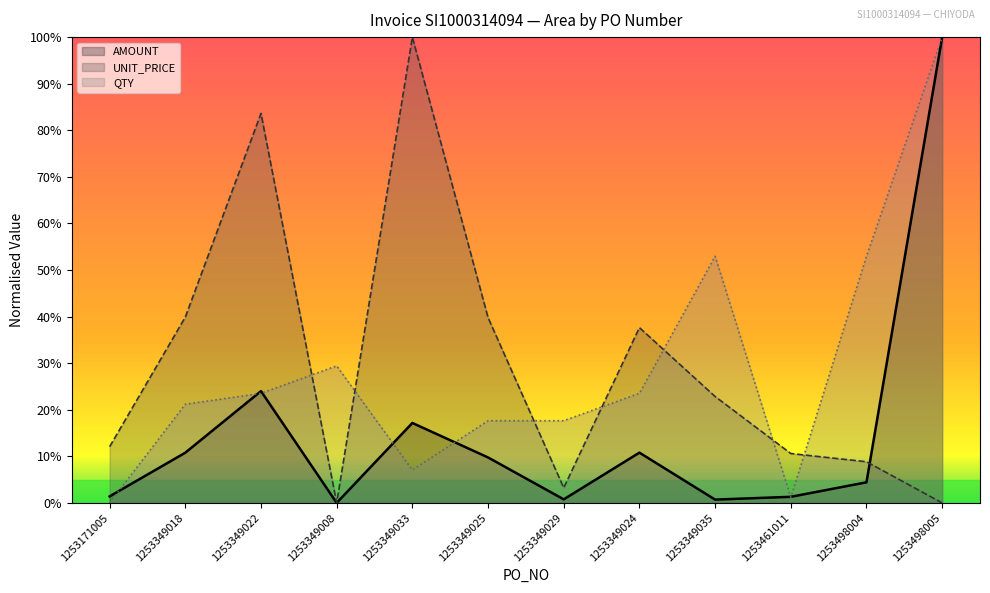

What is the sum of the UNIT_PRICE values at 1253349022 and 1253349025?

123.4